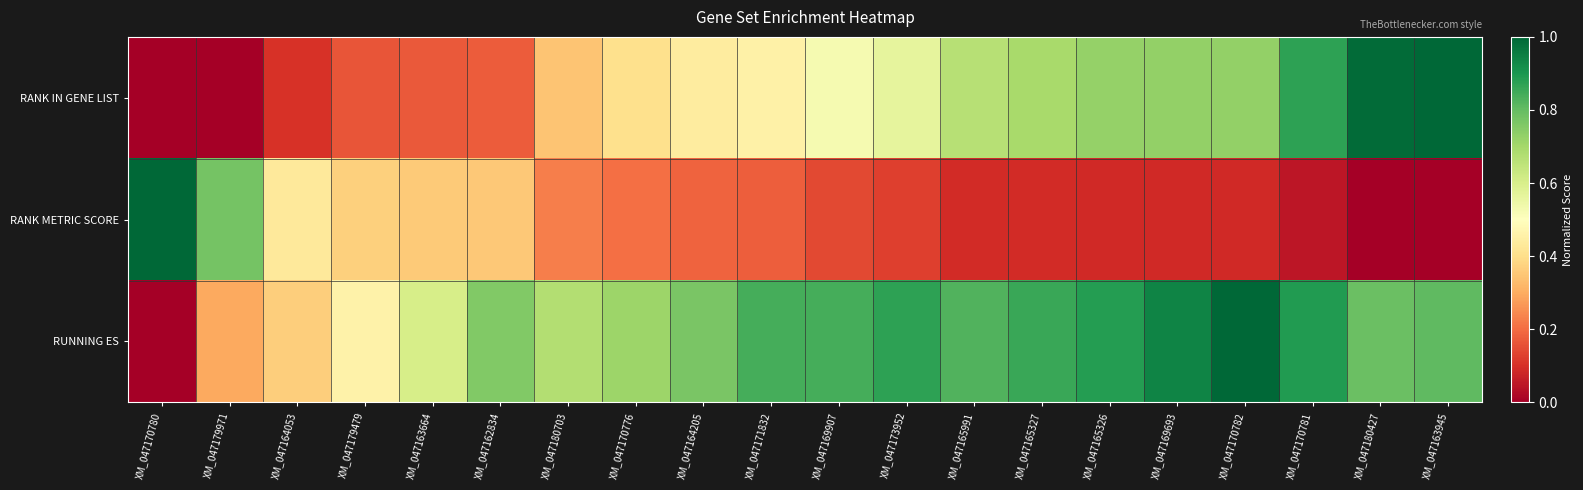

Reading left to right, extract all data points from this chart.

RANK IN GENE LIST: XM_047170780=0.0	XM_047179971=0.0	XM_047164053=0.1	XM_047179479=0.2	XM_047163664=0.2	XM_047162834=0.2	XM_047180703=0.3	XM_047170776=0.4	XM_047164205=0.4	XM_047171832=0.5	XM_047169907=0.5	XM_047173952=0.6	XM_047165991=0.7	XM_047165327=0.7	XM_047165326=0.7	XM_047169693=0.7	XM_047170782=0.7	XM_047170781=0.9	XM_047180427=1.0	XM_047163945=1.0
RANK METRIC SCORE: XM_047170780=1.0	XM_047179971=0.8	XM_047164053=0.4	XM_047179479=0.4	XM_047163664=0.4	XM_047162834=0.4	XM_047180703=0.2	XM_047170776=0.2	XM_047164205=0.2	XM_047171832=0.2	XM_047169907=0.1	XM_047173952=0.1	XM_047165991=0.1	XM_047165327=0.1	XM_047165326=0.1	XM_047169693=0.1	XM_047170782=0.1	XM_047170781=0.0	XM_047180427=0.0	XM_047163945=0.0
RUNNING ES: XM_047170780=0.0	XM_047179971=0.3	XM_047164053=0.4	XM_047179479=0.5	XM_047163664=0.6	XM_047162834=0.8	XM_047180703=0.7	XM_047170776=0.7	XM_047164205=0.8	XM_047171832=0.8	XM_047169907=0.8	XM_047173952=0.9	XM_047165991=0.8	XM_047165327=0.9	XM_047165326=0.9	XM_047169693=0.9	XM_047170782=1.0	XM_047170781=0.9	XM_047180427=0.8	XM_047163945=0.8